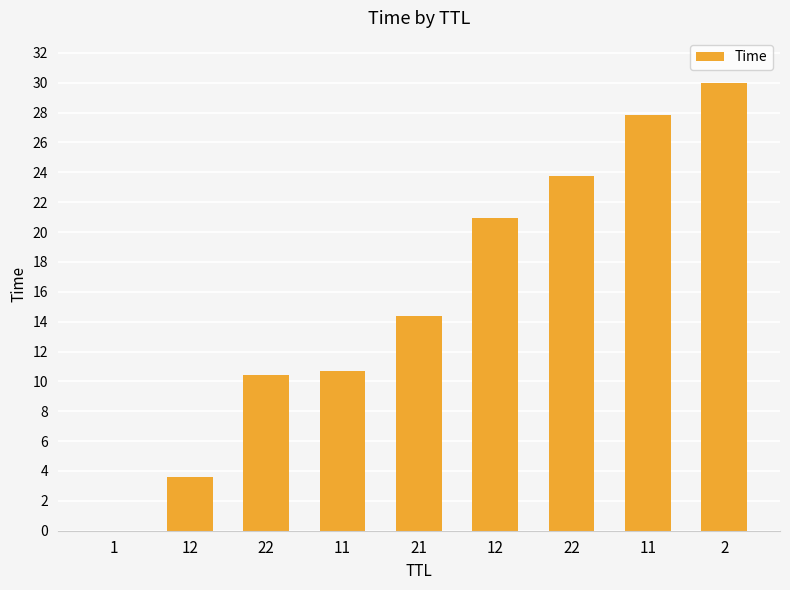

List the labels in order of value, smallest first.

1, 12, 22, 11, 21, 12, 22, 11, 2